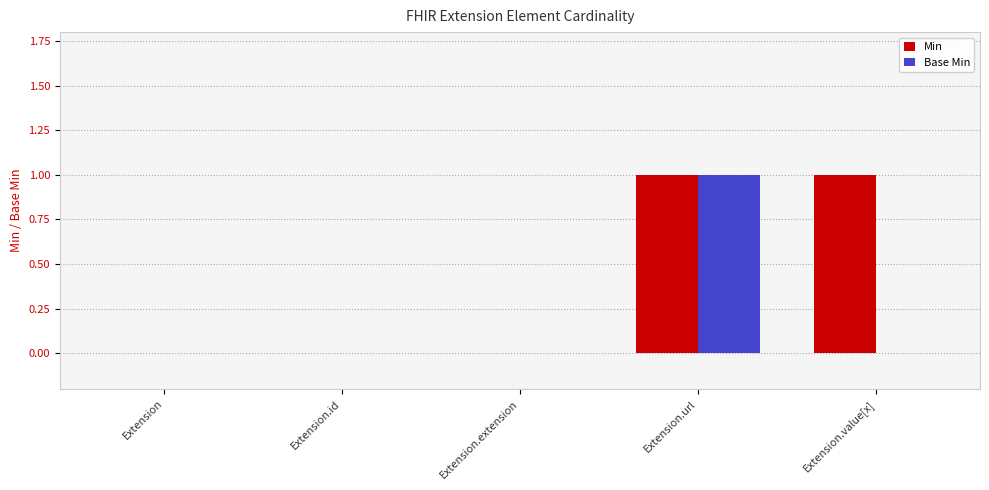

Which series has the largest total across all categories?

Min